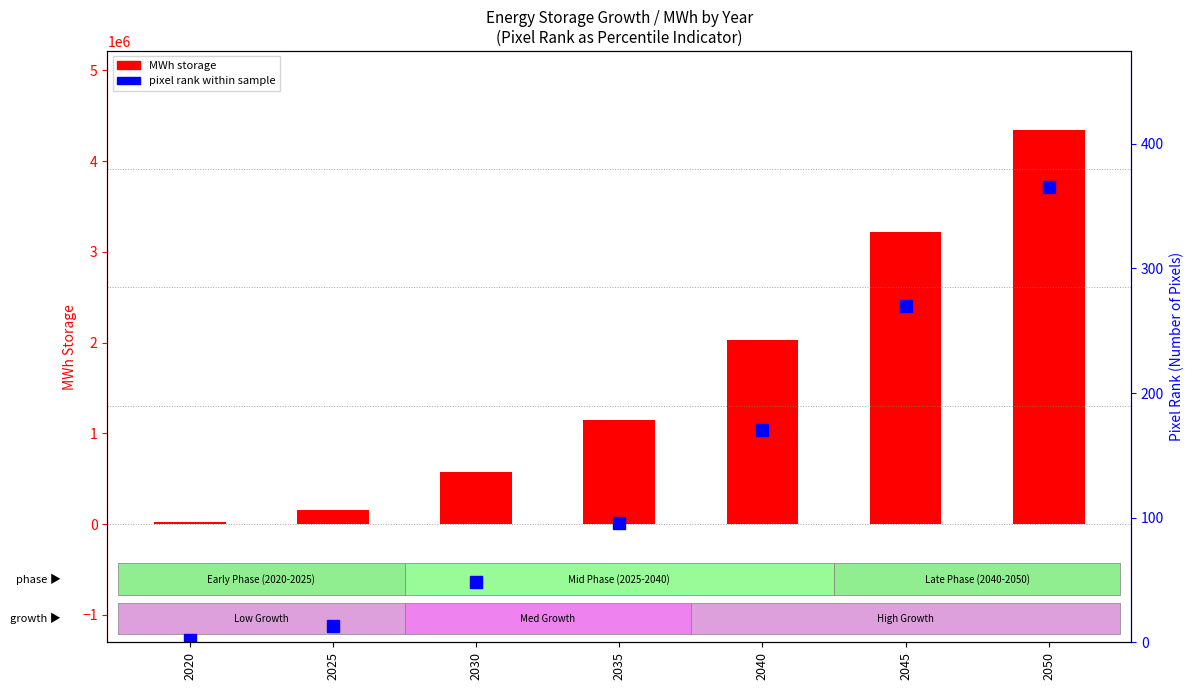

Reading left to right, extract all data points from this chart.

MWh storage: 23809.5	154761.9	571428.6	1142857.1	2023809.5	3214285.7	4345238.1
pixel rank within sample: 2.0	13.0	48.0	96.0	170.0	270.0	365.0